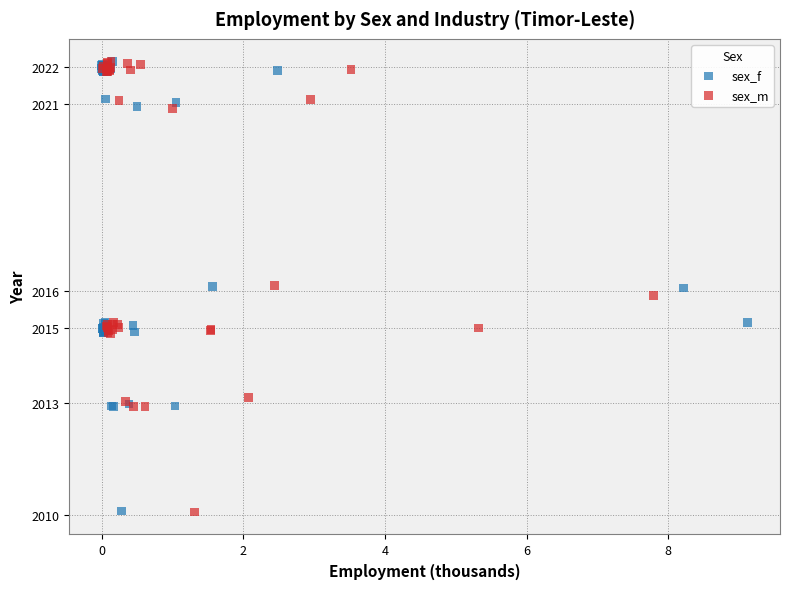

What are all the series names shown in the legend?

sex_f, sex_m